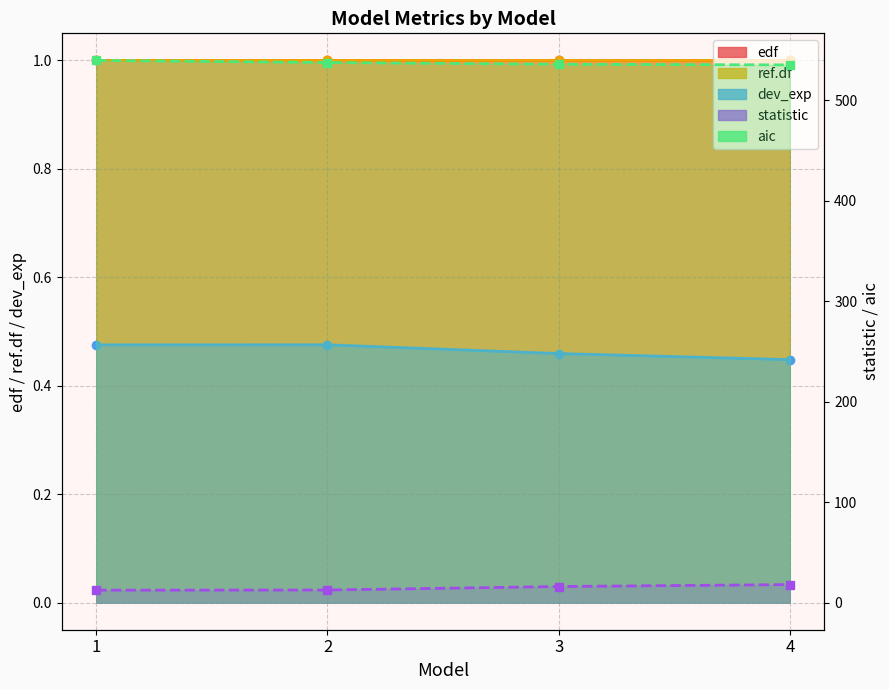

What is the average value of the statistic series?

14.7